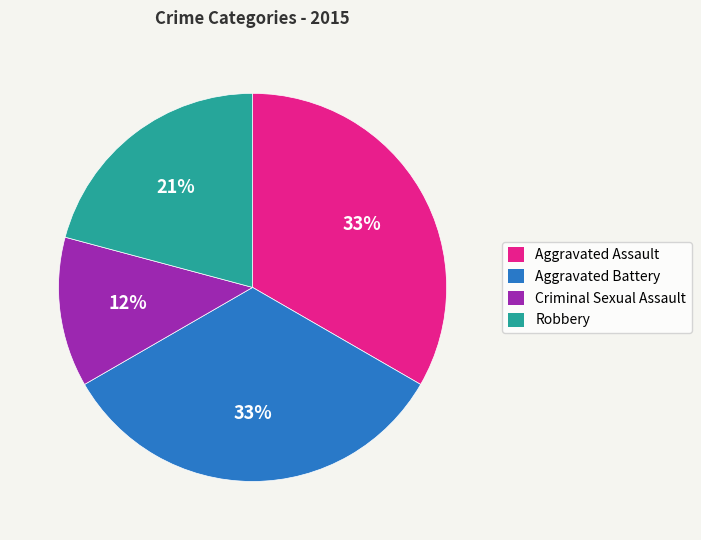

To the nearest percent, what portion does Aggravated Assault represent?

33%